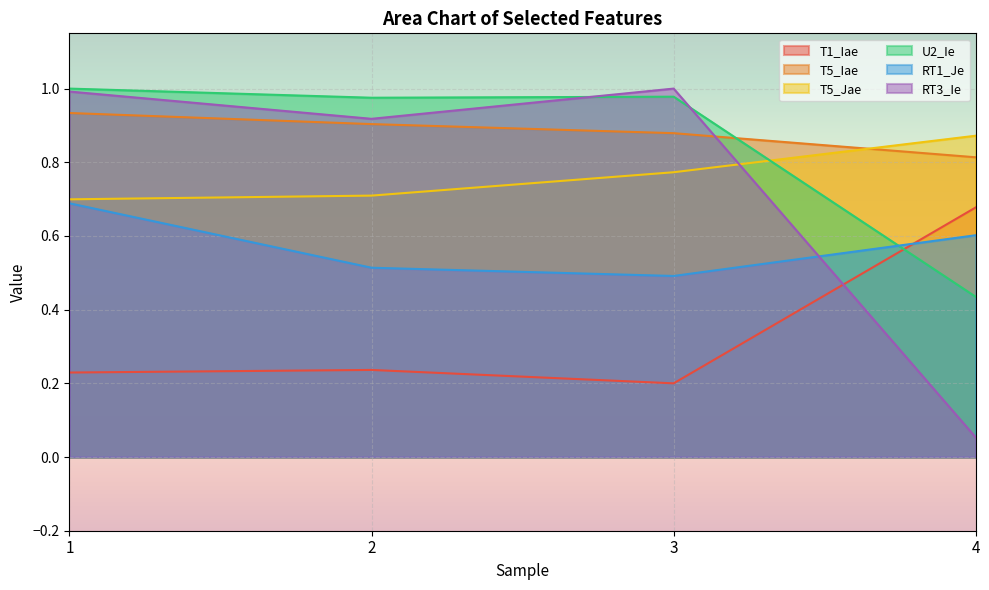

How many interior local peaks does the T1_Iae series have?

1